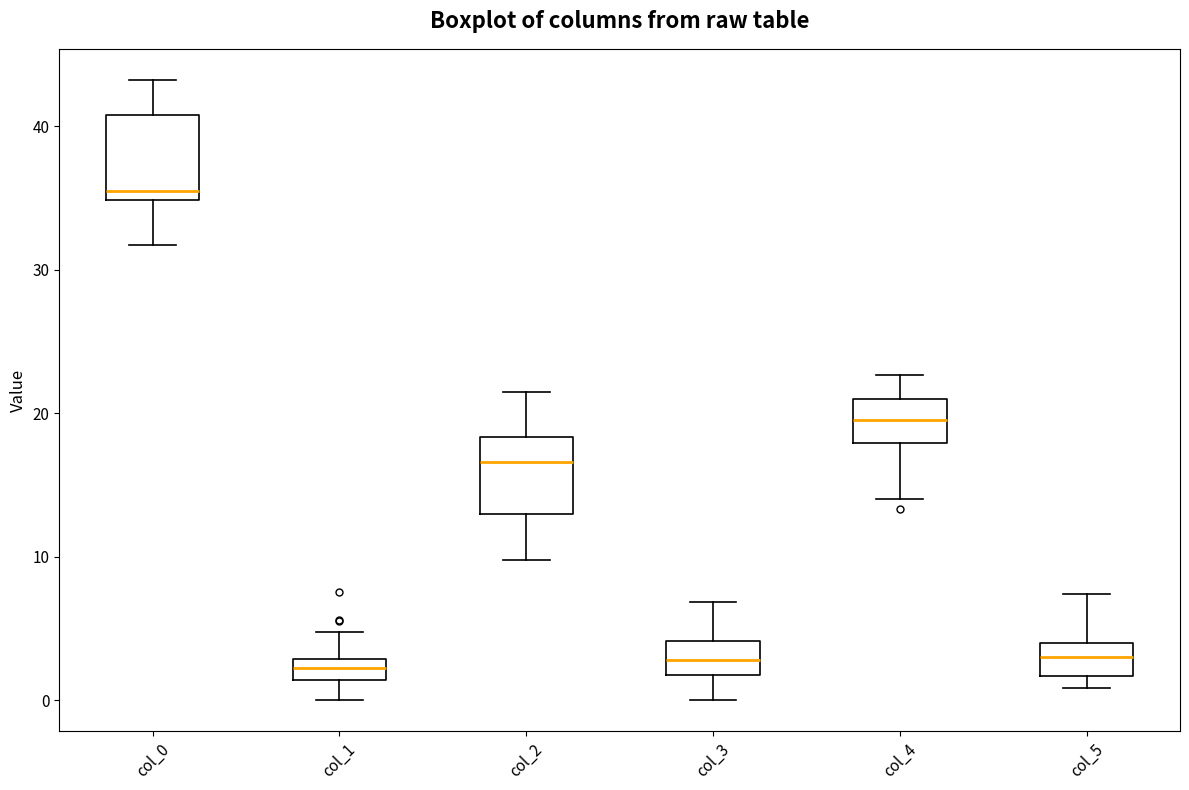

Where is the lower edge of the box for col_5 on the y-axis? The values are not printed on the chart, so give them approximately, as read against the axis.

2